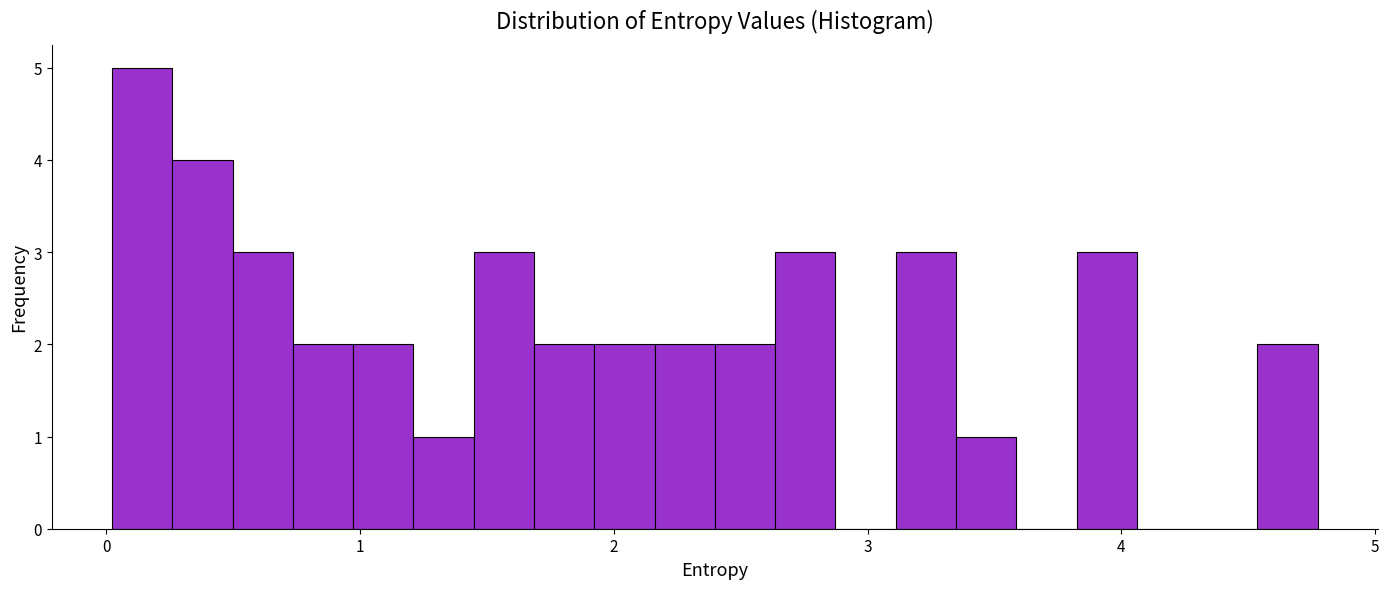

Around what value on the x-axis is the tallest bar? Give the approximate position of its centre, as read against the axis.

0.1